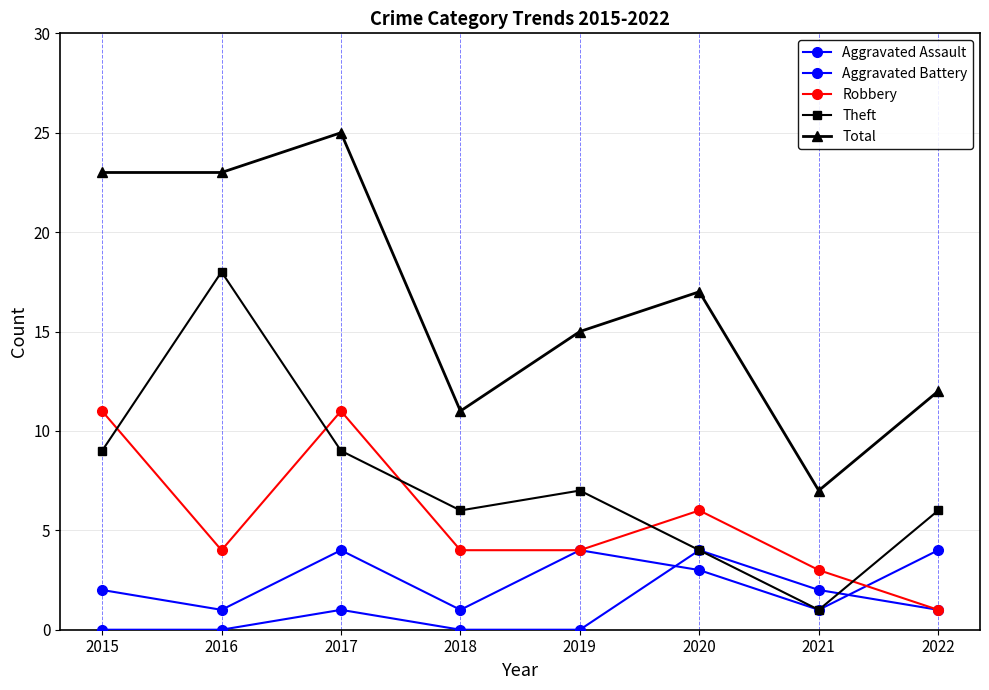

At which category is the sum across all series the highest?

2017